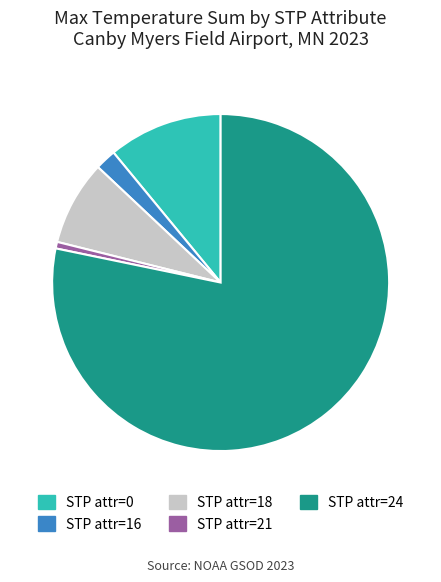

Which has a higher value, STP attr=0 or STP attr=16?

STP attr=0